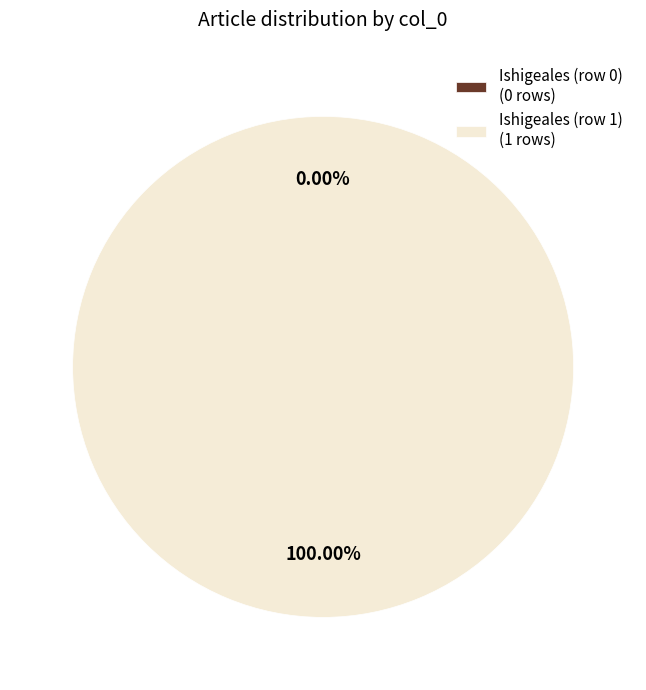

To the nearest percent, what is the average slice percentage?

50%